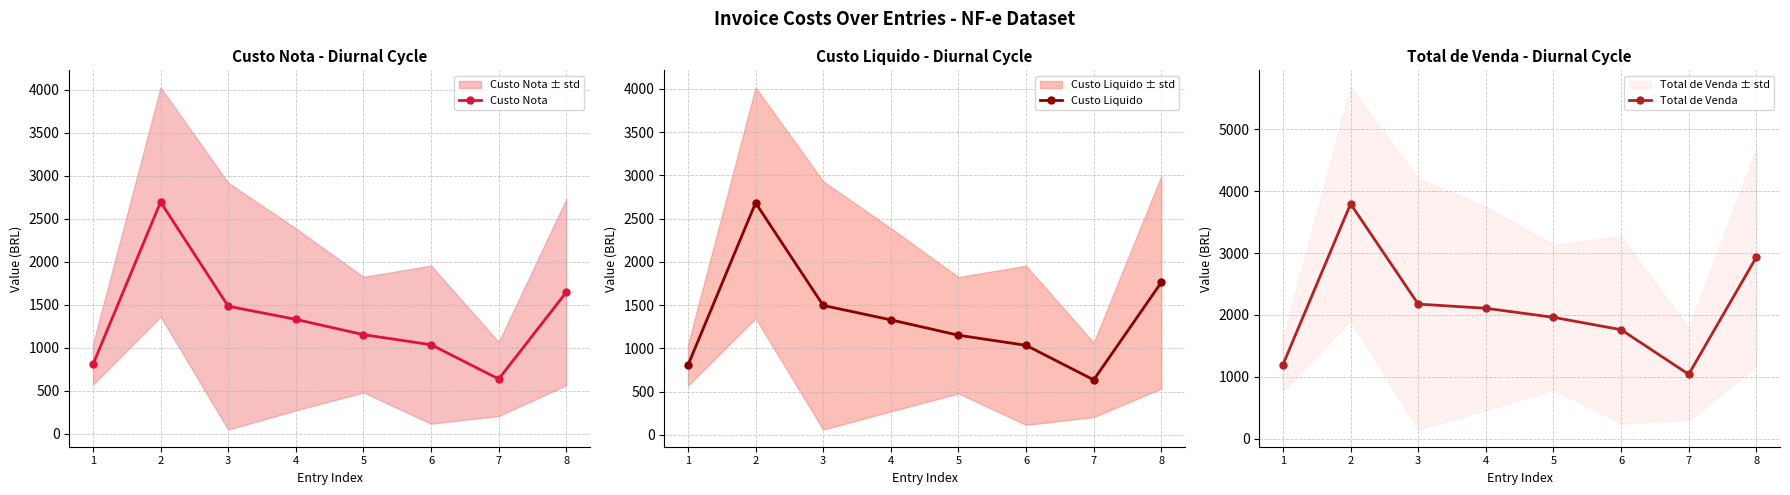

What value does the Custo Liquido series have at 2?

2682.6